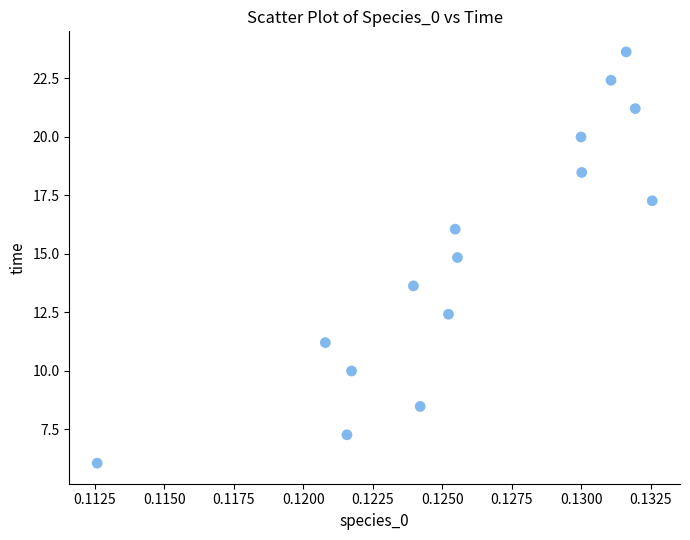

What is the range of Y values (max minus min)?

17.6